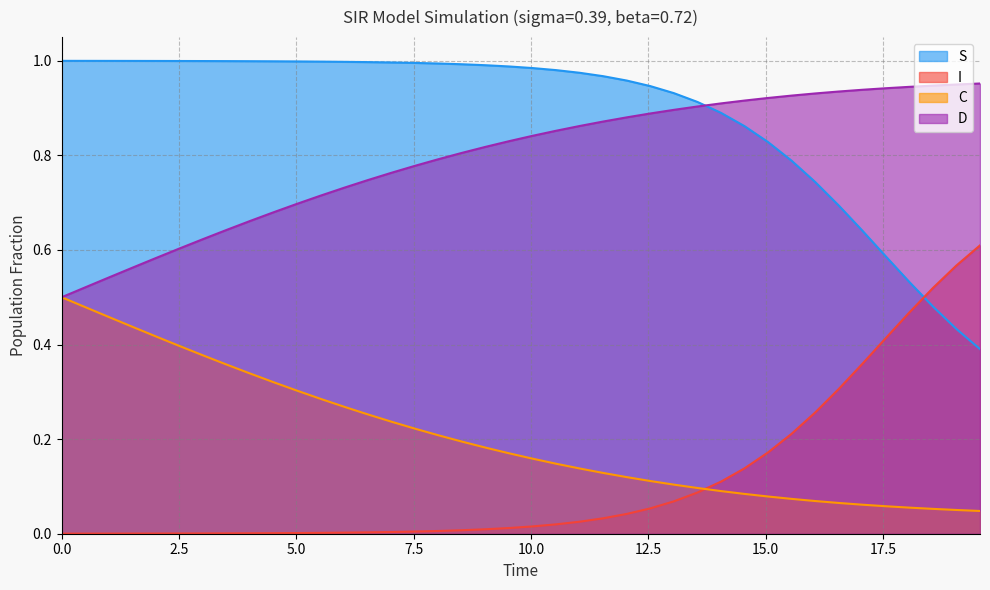

True or false: S has more than 0 interior local peaks.

False